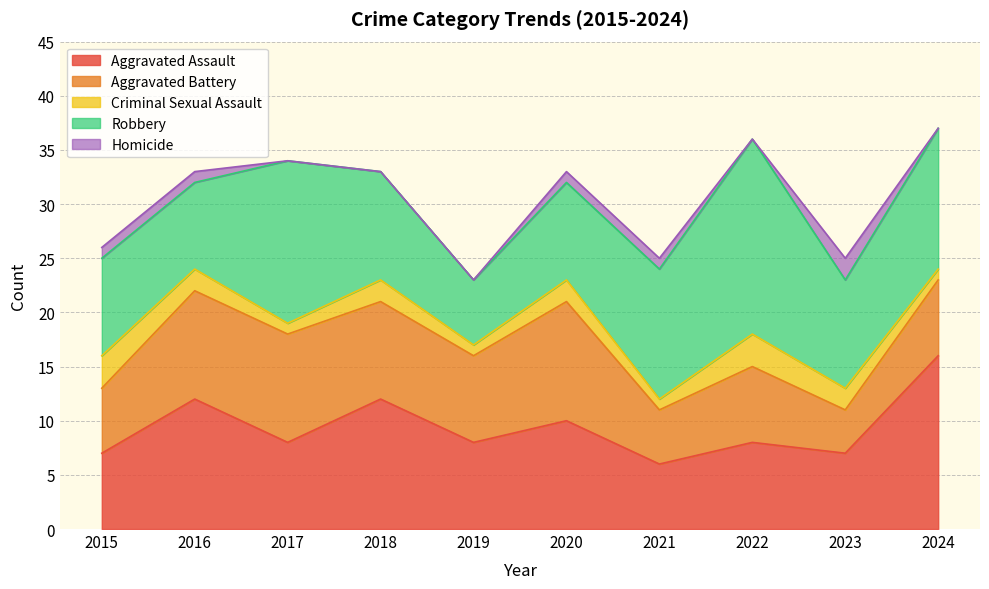

Reading right to left, extract all data points from this chart.

Aggravated Assault: 2024=16	2023=7	2022=8	2021=6	2020=10	2019=8	2018=12	2017=8	2016=12	2015=7
Aggravated Battery: 2024=7	2023=4	2022=7	2021=5	2020=11	2019=8	2018=9	2017=10	2016=10	2015=6
Criminal Sexual Assault: 2024=1	2023=2	2022=3	2021=1	2020=2	2019=1	2018=2	2017=1	2016=2	2015=3
Robbery: 2024=13	2023=10	2022=18	2021=12	2020=9	2019=6	2018=10	2017=15	2016=8	2015=9
Homicide: 2024=0	2023=2	2022=0	2021=1	2020=1	2019=0	2018=0	2017=0	2016=1	2015=1